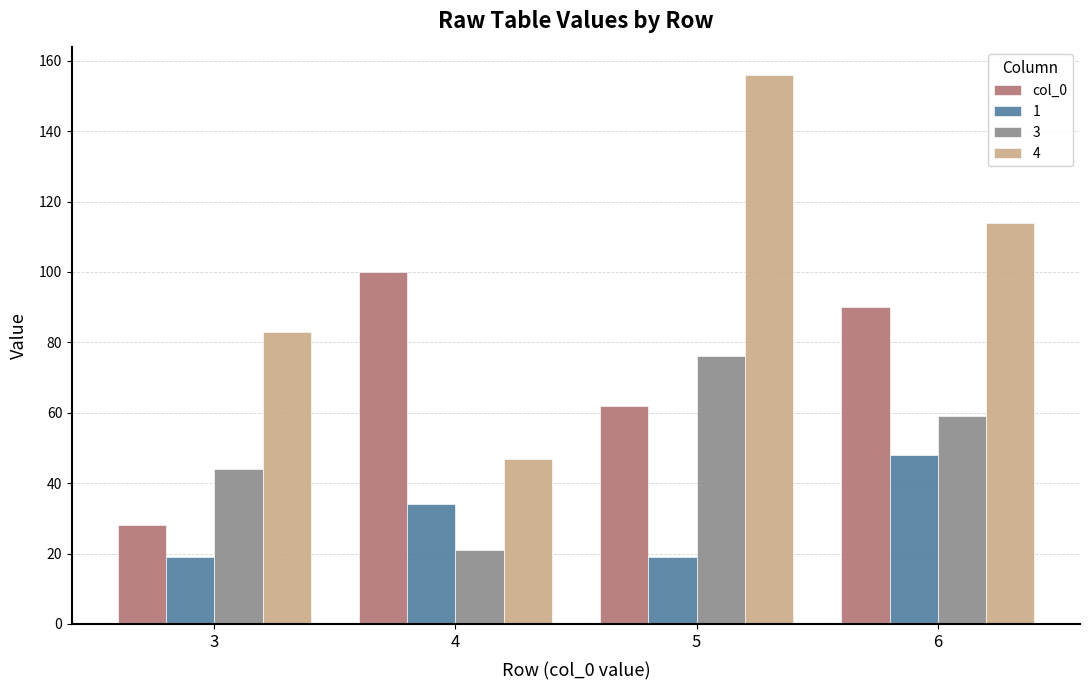

Reading right to left, transcribe all the data shown in this chart.

col_0: 90	62	100	28
1: 48	19	34	19
3: 59	76	21	44
4: 114	156	47	83